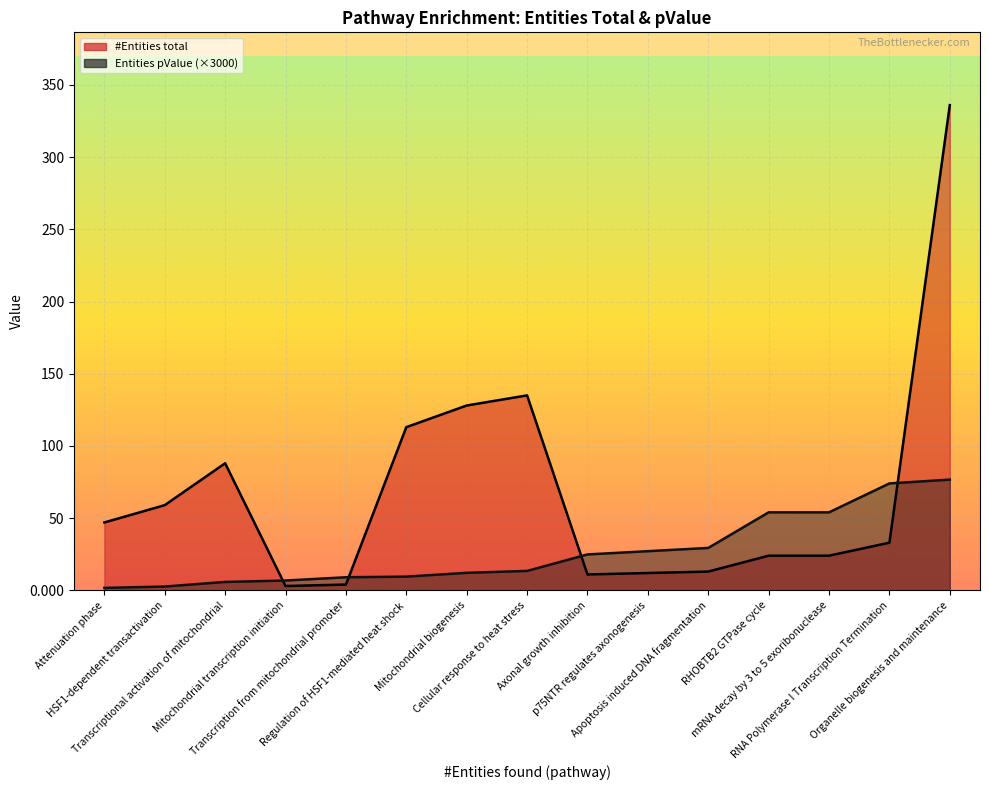

At which label does #Entities total line reach its minimum?

Mitochondrial transcription initiation